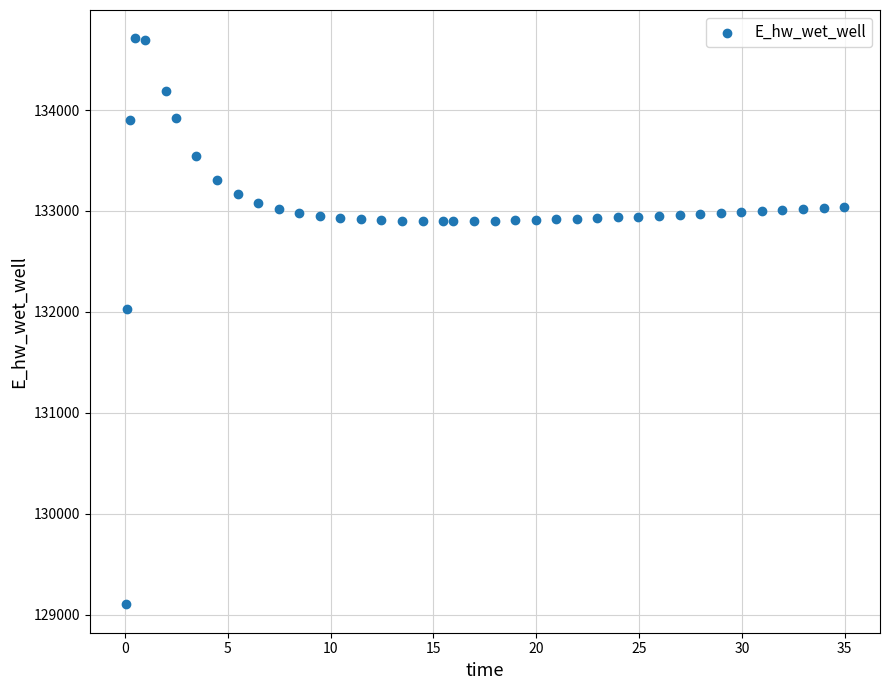

What Y value in the scatter plot is closest to 131906?

132028.2